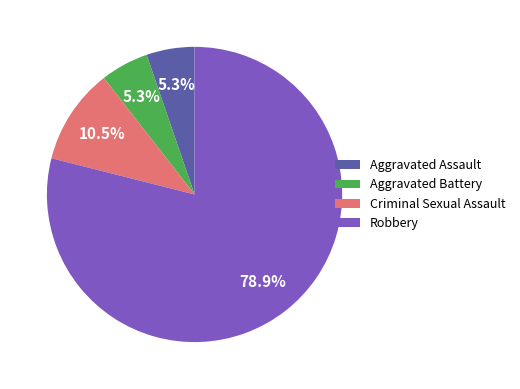

What percentage is the Robbery slice, to the nearest percent?

79%